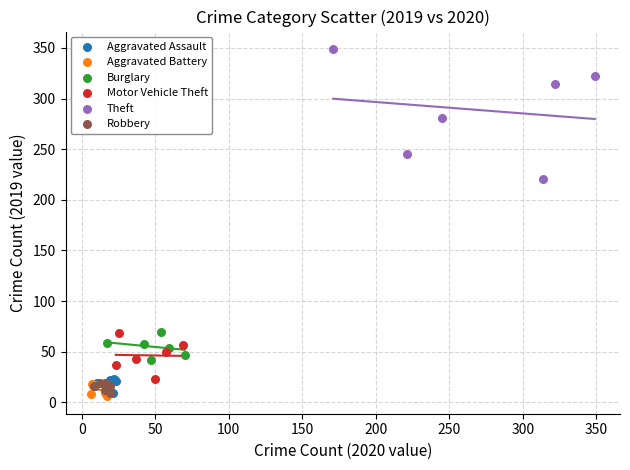

Which series reaches the maximum Y coordinate?

Theft